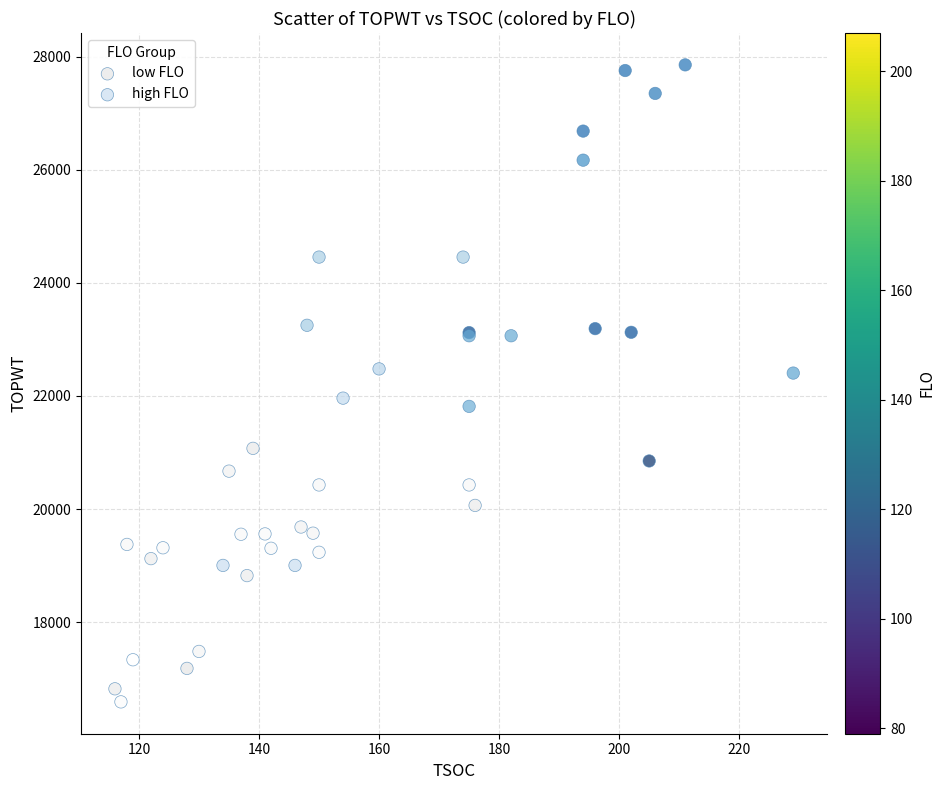

Which series has the largest Y range (max minus min)?

high FLO